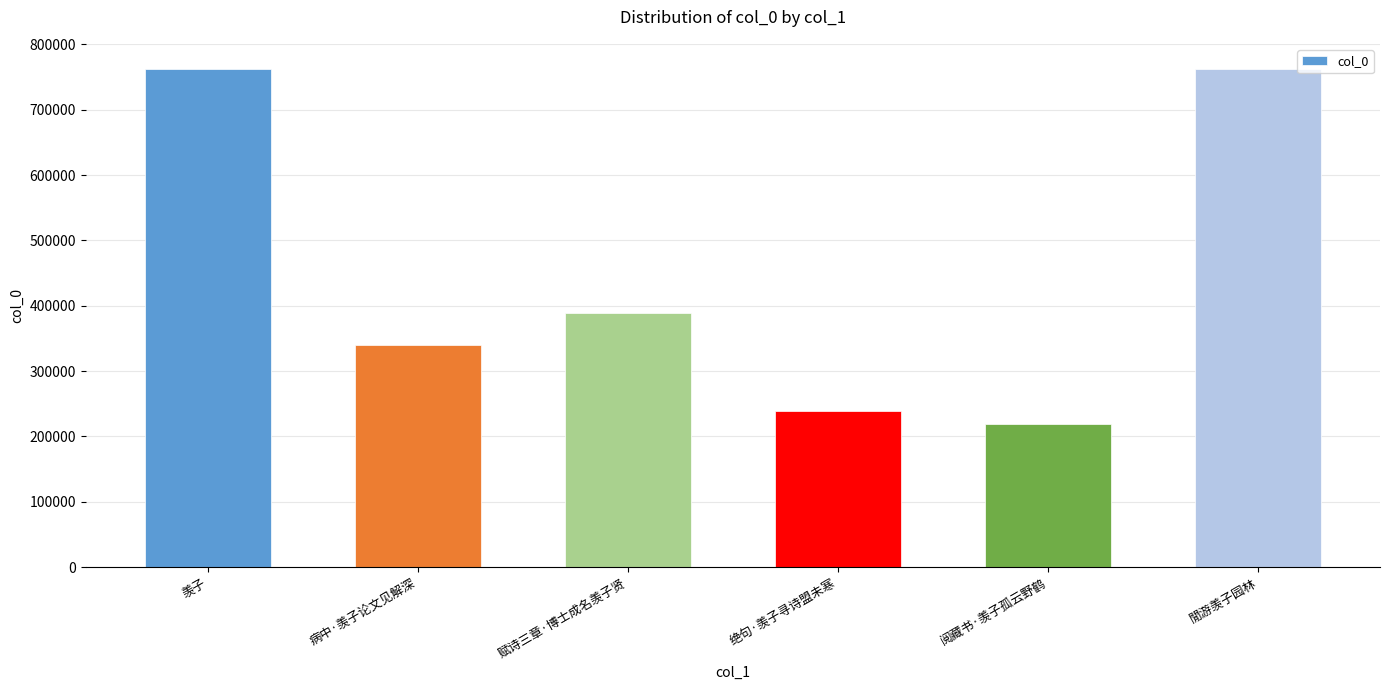

What is the label of the 1st bar from the left?

羡子